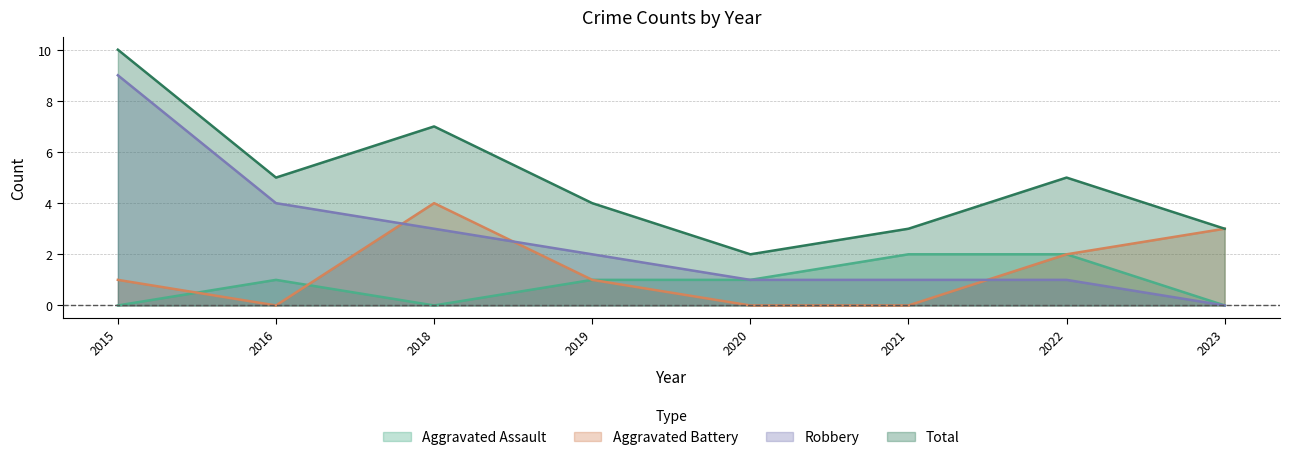

How many data points in Robbery are less than 2?

4